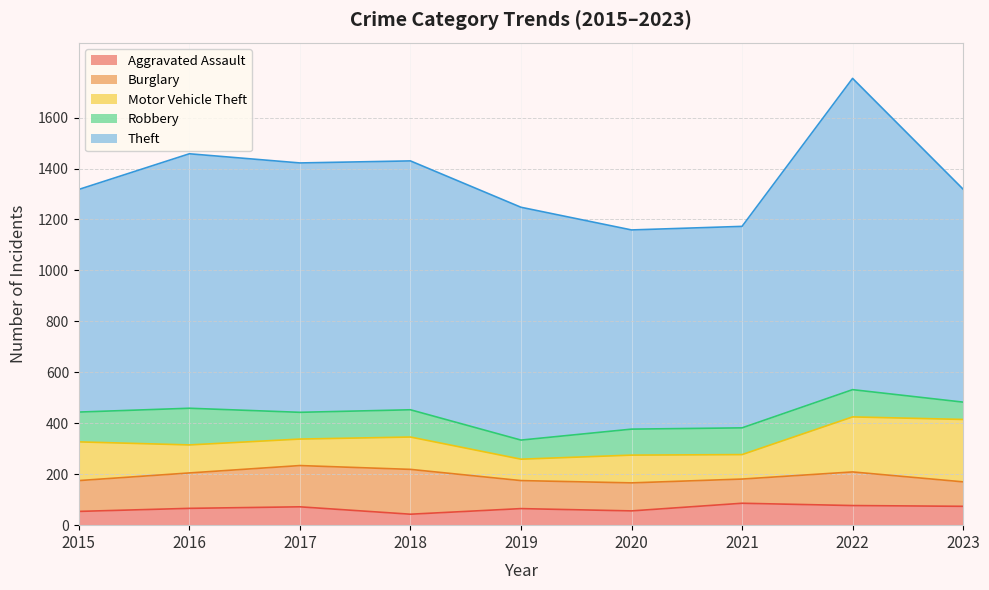

True or false: Burglary has more than 2 interior local peaks.

False